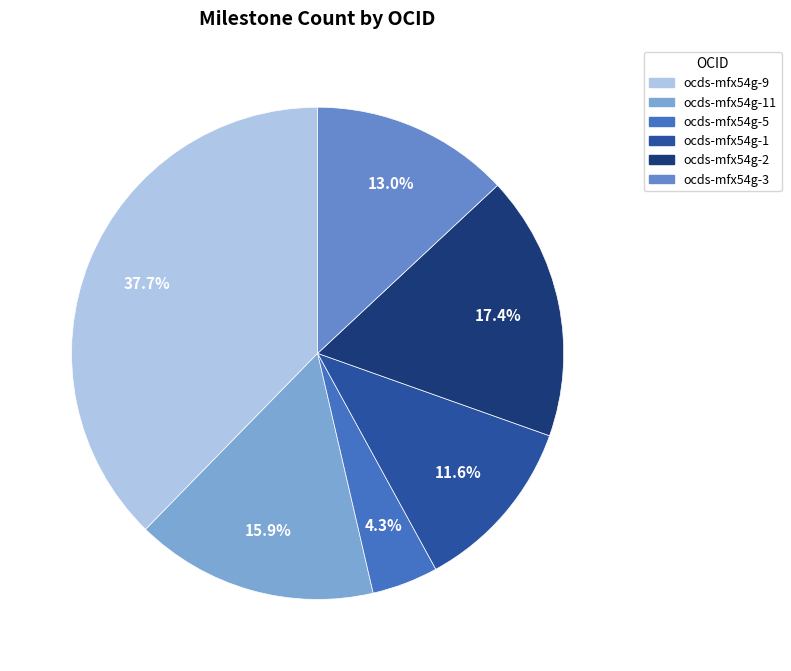

What is the largest slice in the pie chart?

ocds-mfx54g-9